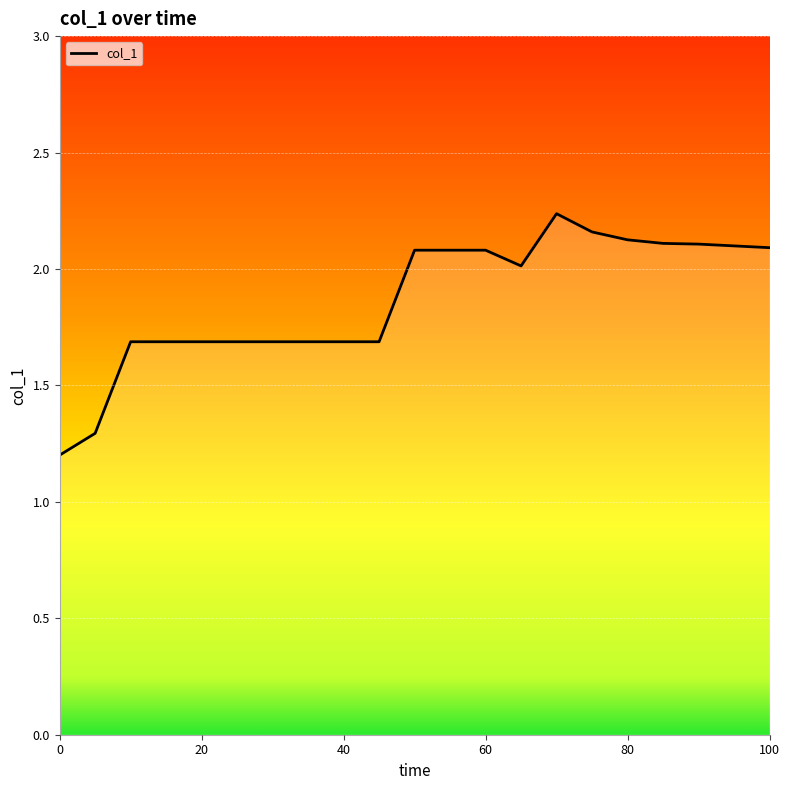

Count the number of data series in this chart.

1